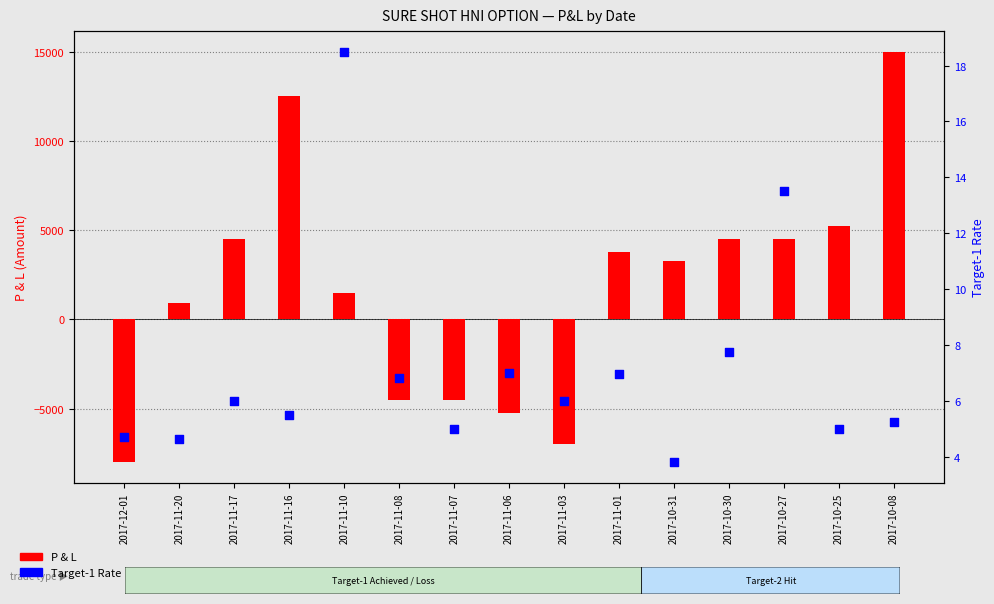

What are all the series names shown in the legend?

P & L, Target-1 Rate